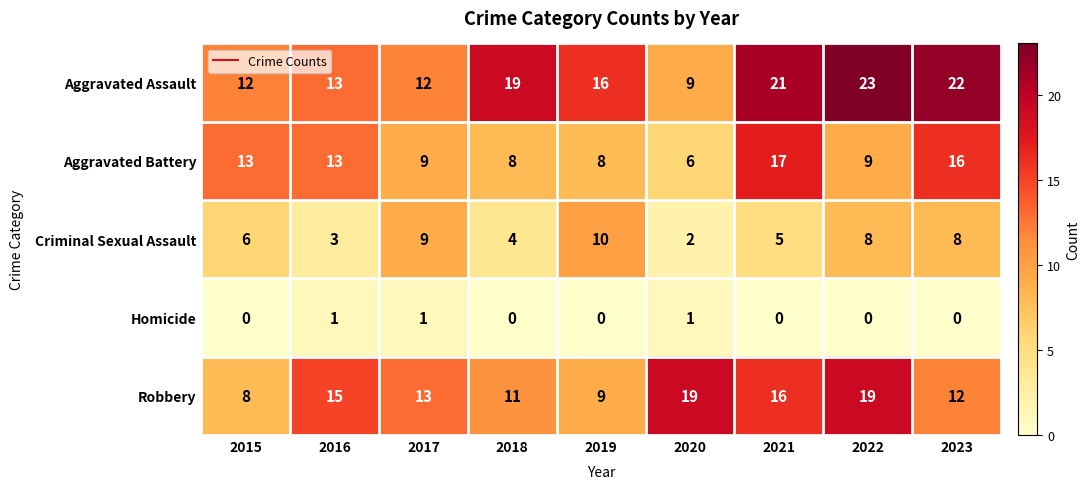

At 2015, list the series in order from largest to smallest.

Aggravated Battery, Aggravated Assault, Robbery, Criminal Sexual Assault, Homicide